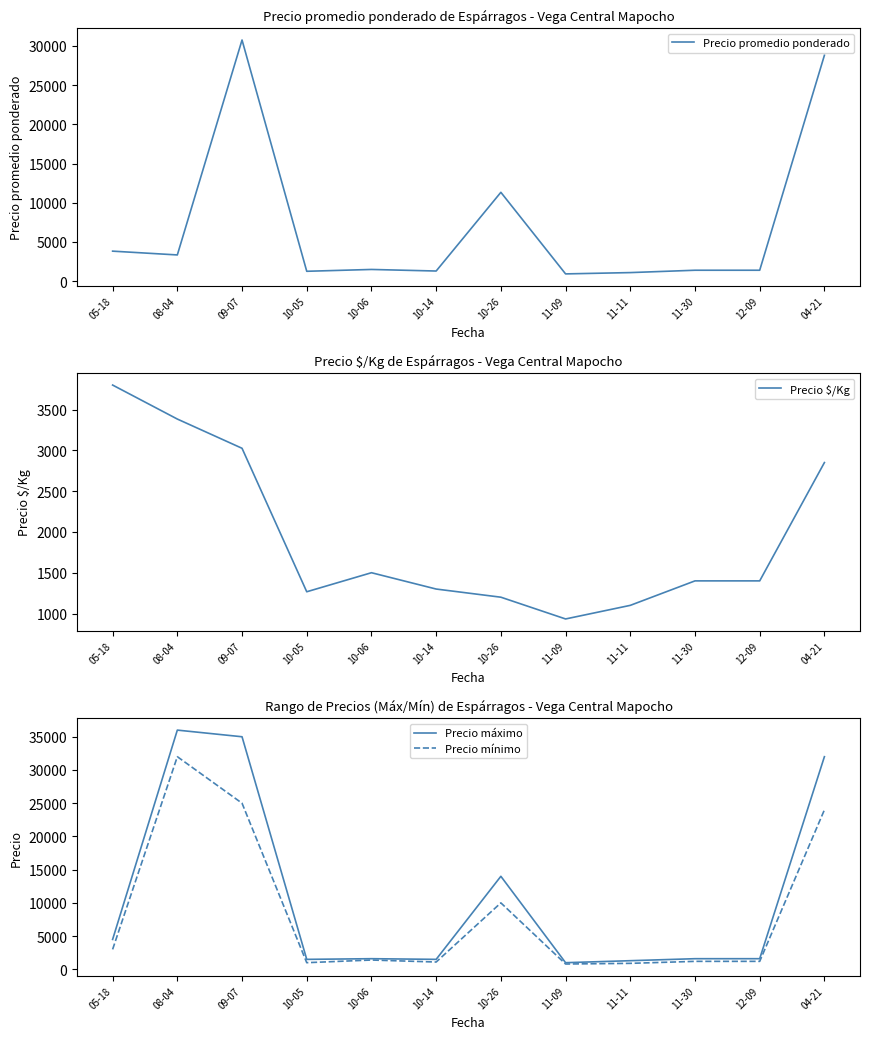

What is the average value of the Precio máximo series?

10967